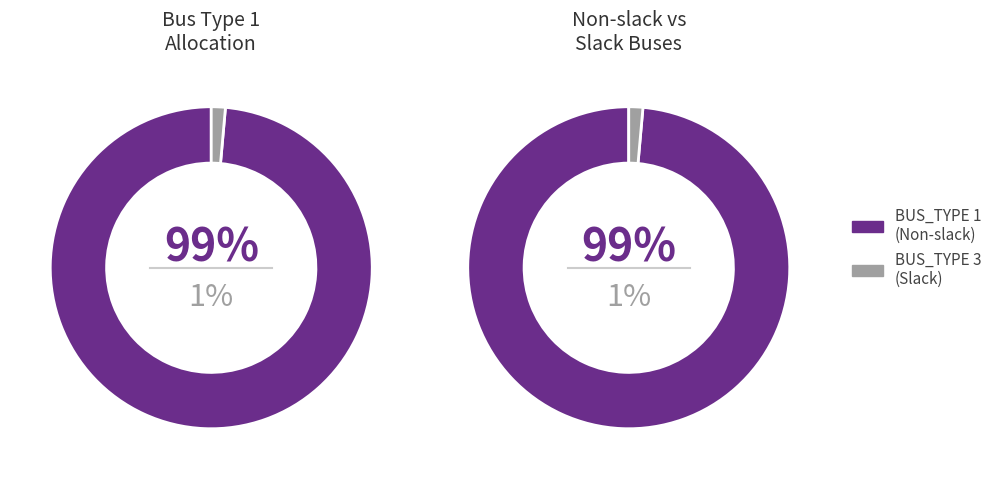

To the nearest percent, what portion does BUS_TYPE_3 represent?

1%